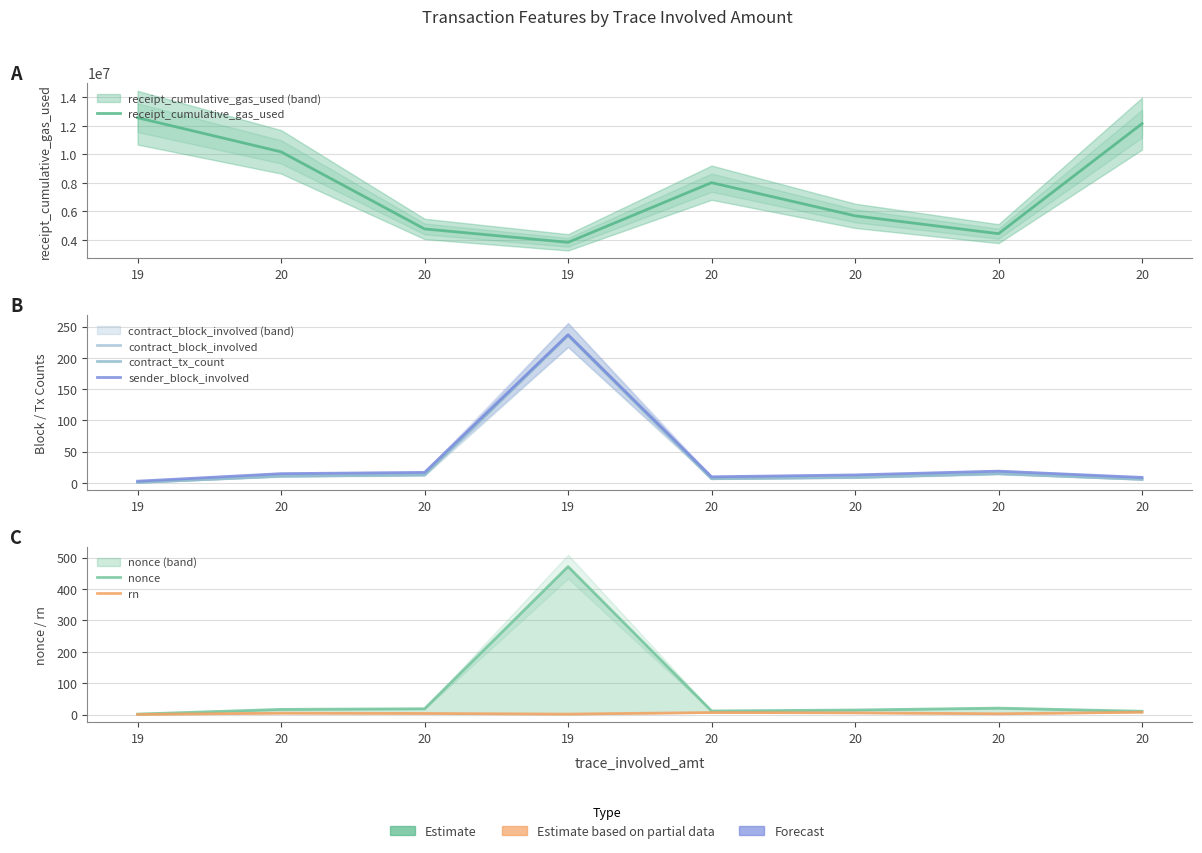

Where is the first local minimum for nonce?

20